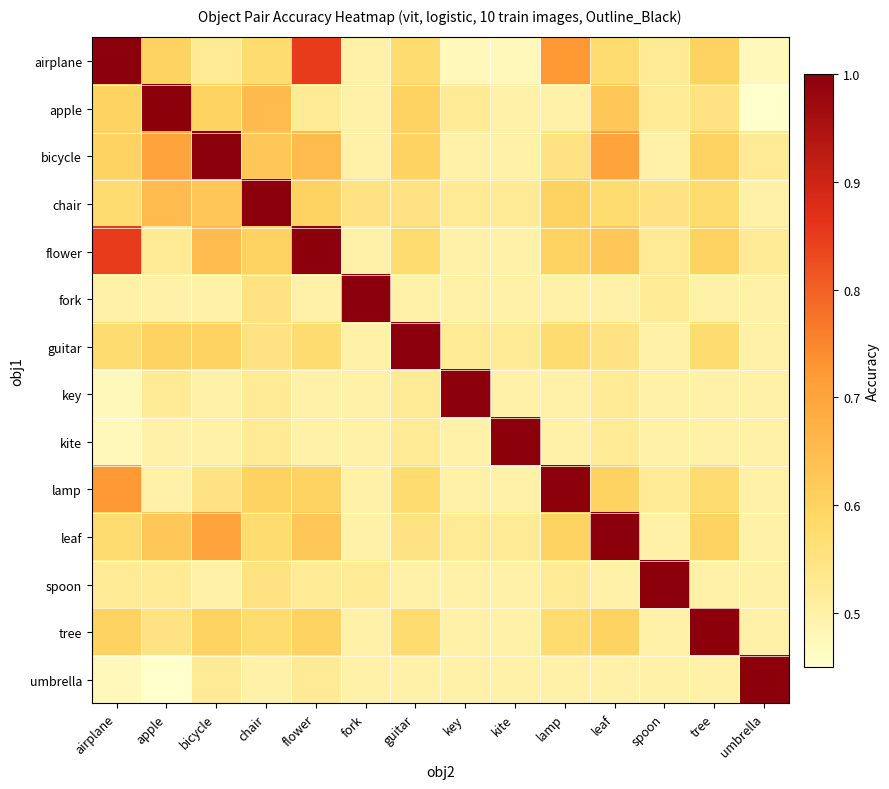

At how many categories does at least one series exceed 0?

14